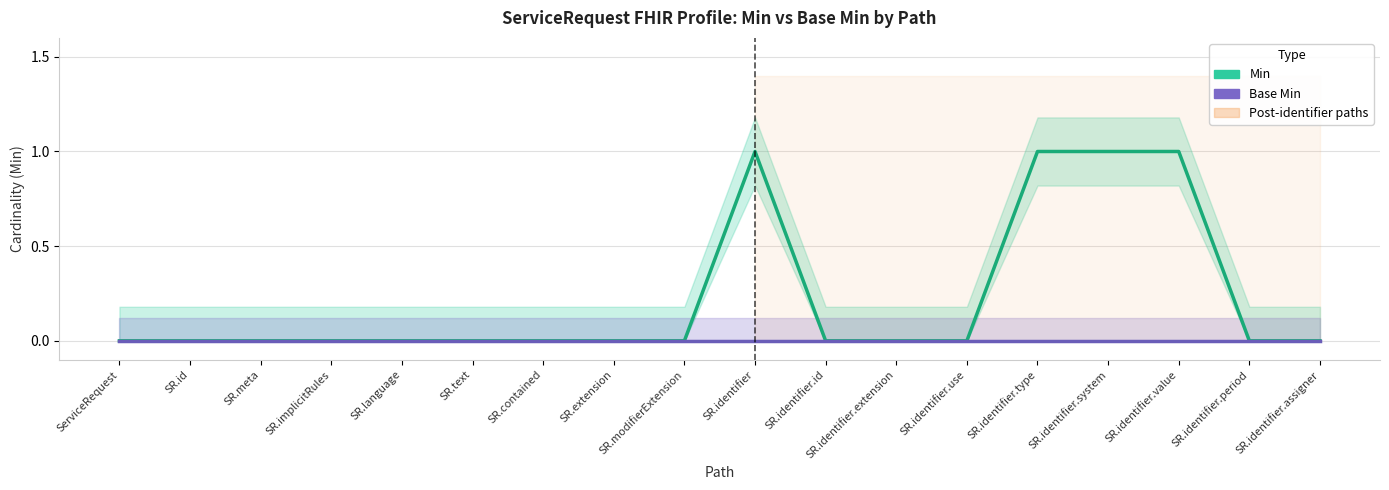

Rank the series by their maximum value, from lowest to highest.

Base Min, Min